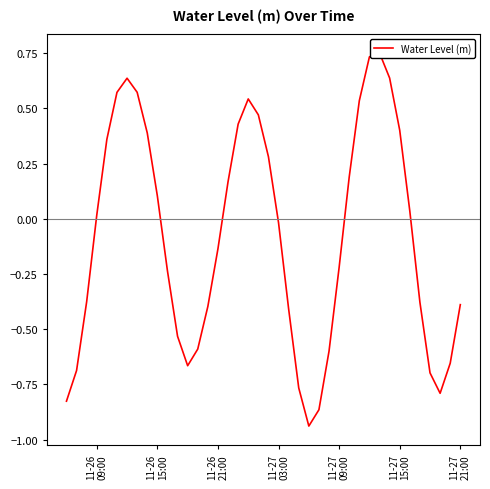

What is the sum of all values?

-3.4